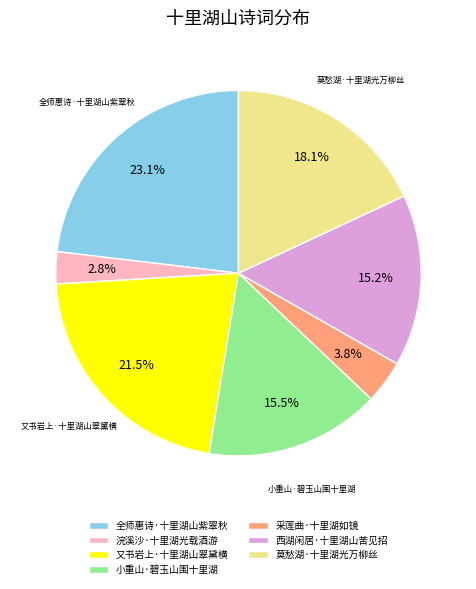

Is there a majority slice in this chart?

No